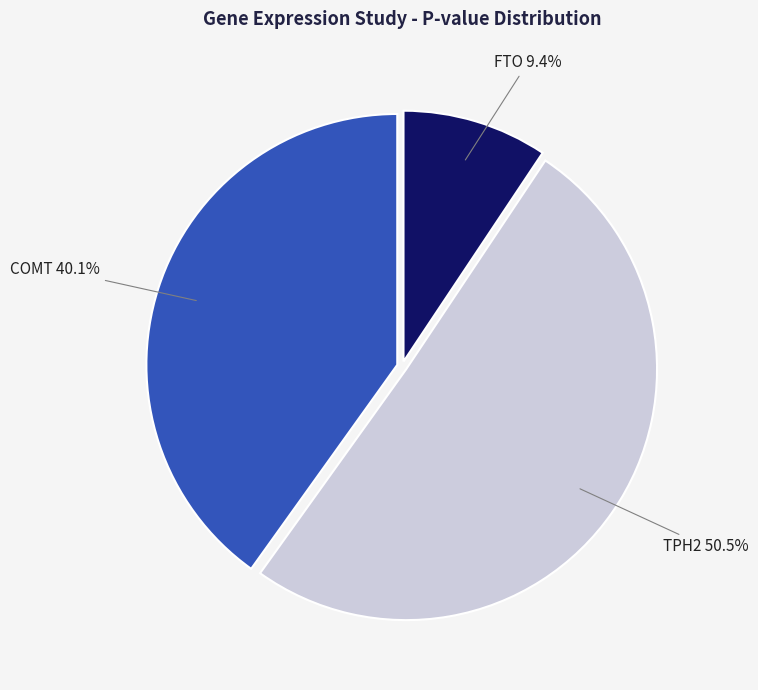

Between TPH2 and FTO, which is larger?

TPH2